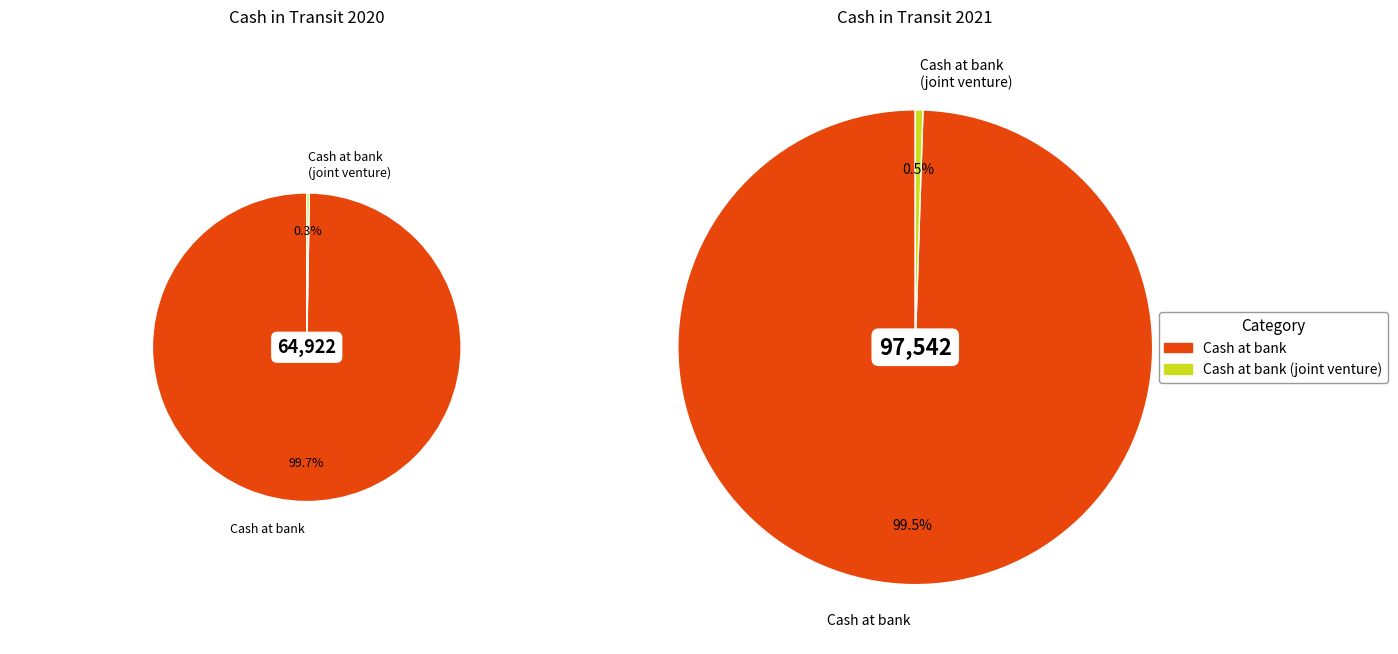

Count the number of slices in the pie.

4